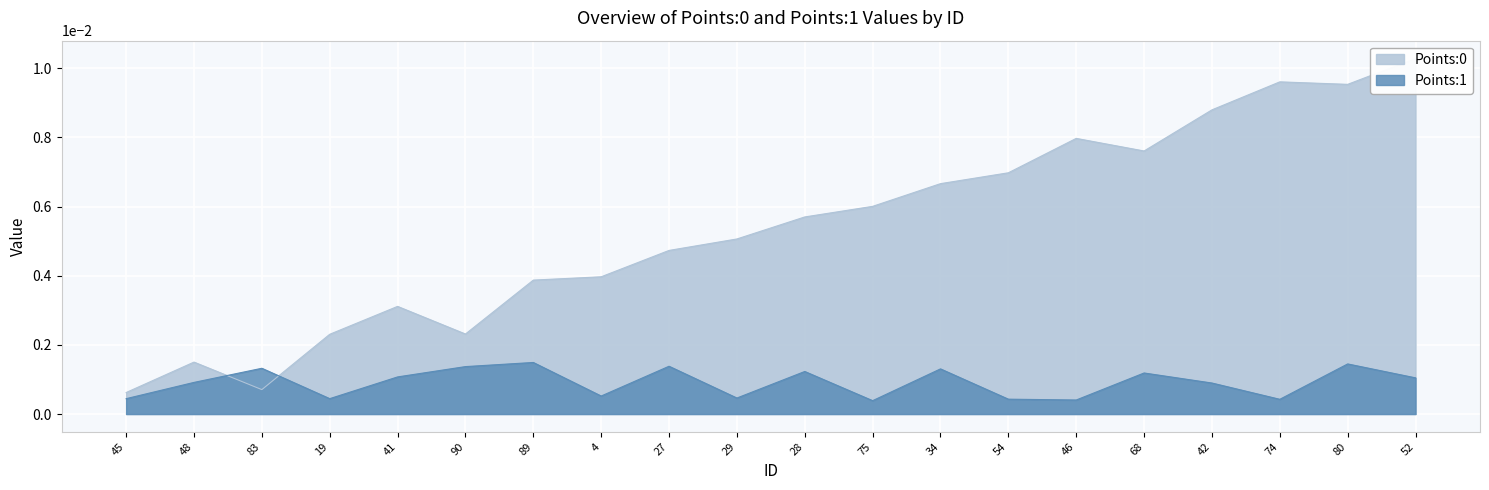

Which series has the largest total across all categories?

Points:0